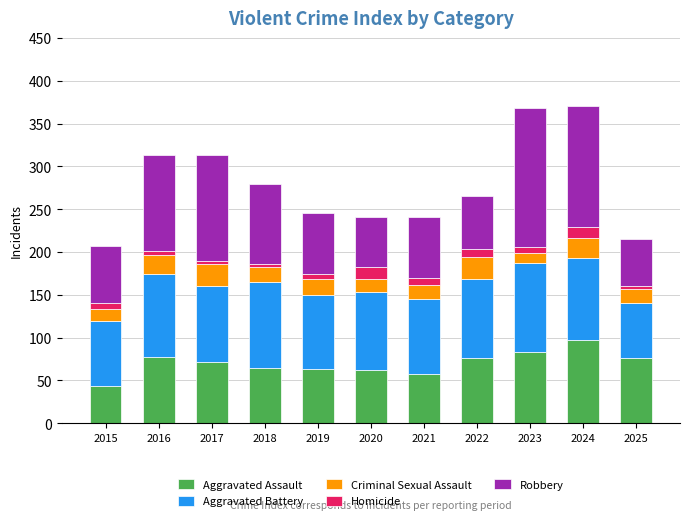

What is the difference between the second highest and minimum values in the Aggravated Assault series?

40